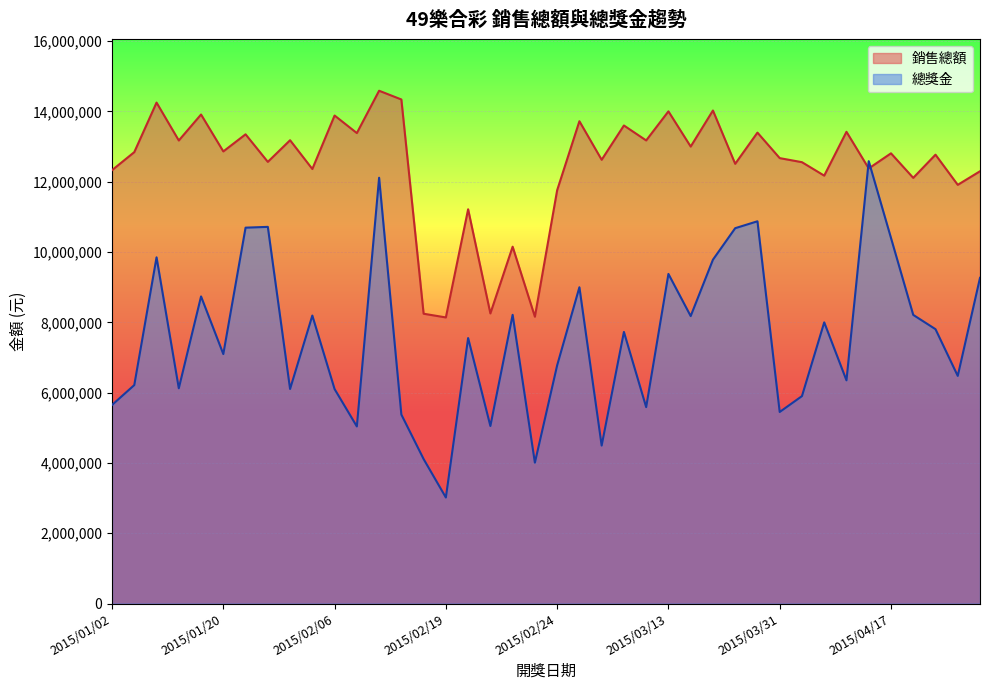

At which category does 銷售總額 reach its first local valley?

2015/01/13